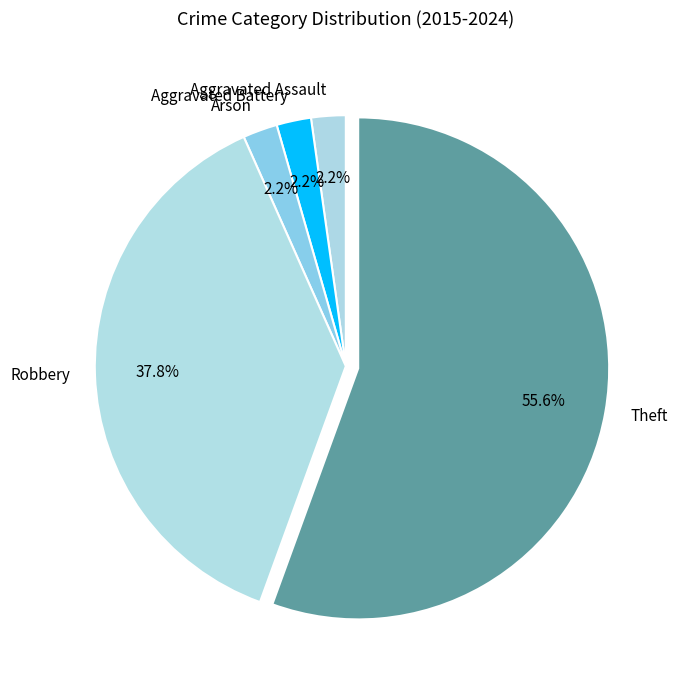

How many segments does this pie chart have?

5